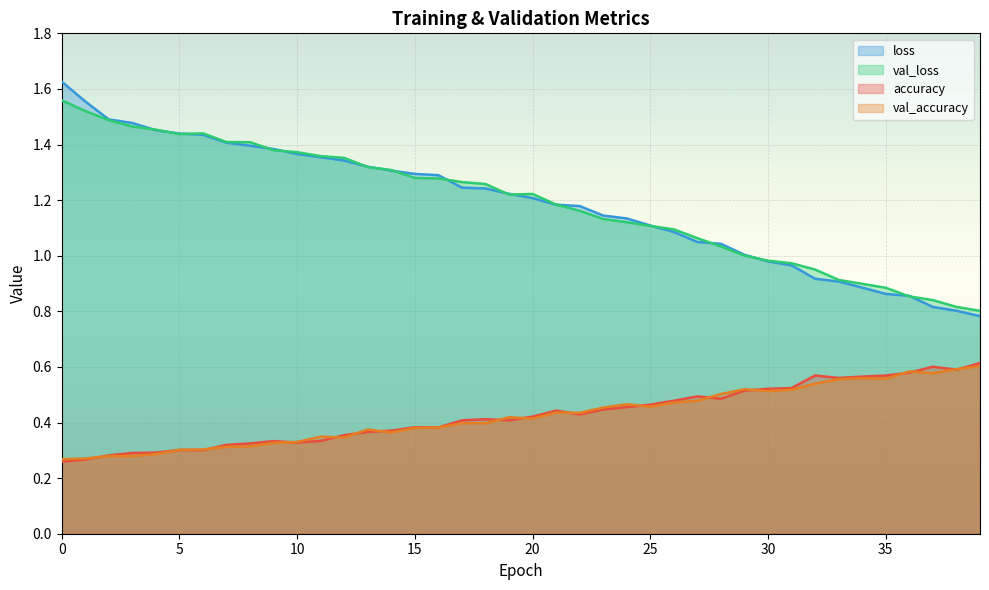

What is the maximum value shown in the chart?

1.6